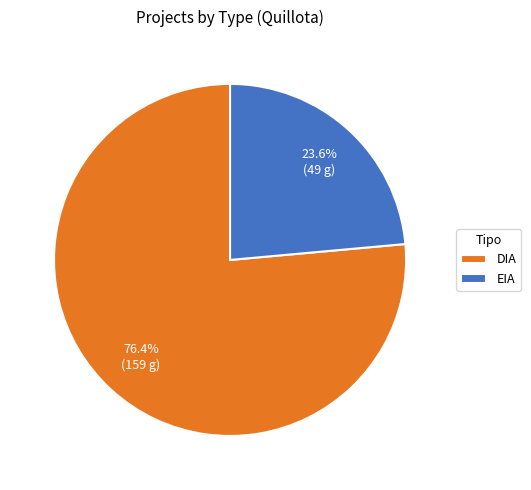

The DIA slice represents 76% of the pie. True or false?

True